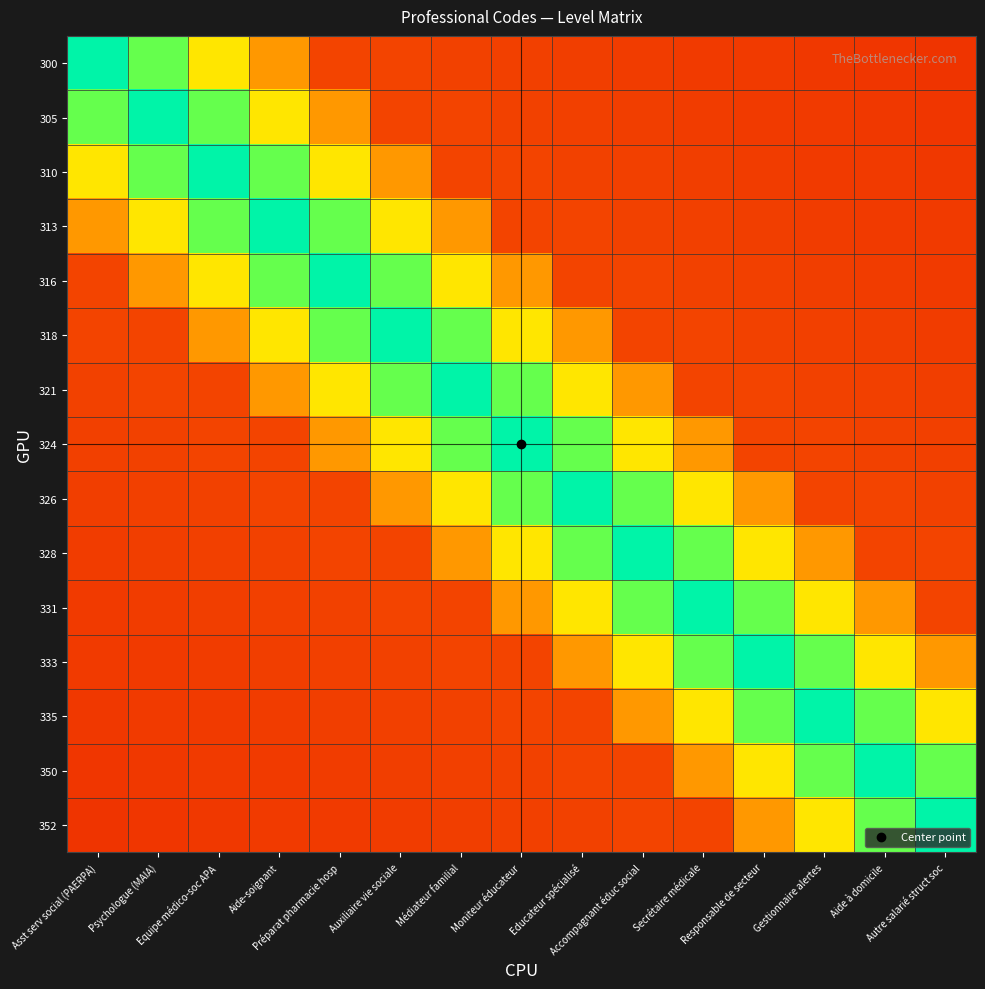

What is the difference between the highest and lowest values at Préparat pharmacie hosp?

0.7